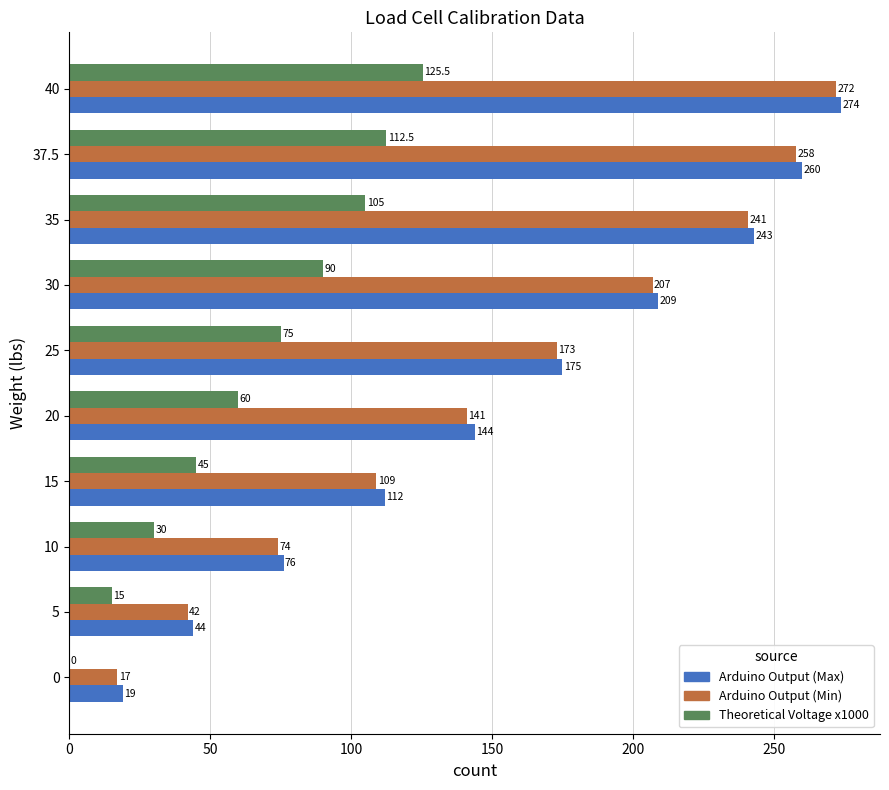

True or false: Arduino Output (Max) has a value of 57.6 at 35.

False